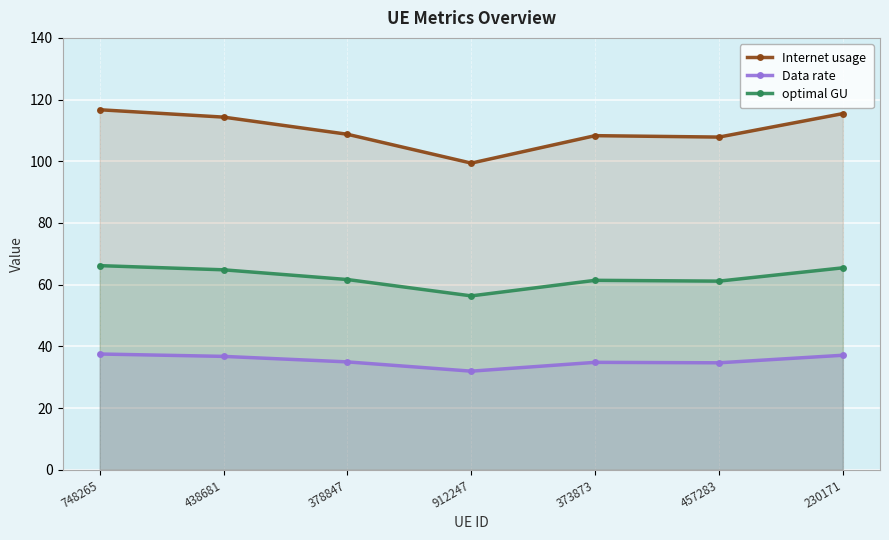

The value of Internet usage at 230171 is 115.5. True or false?

True